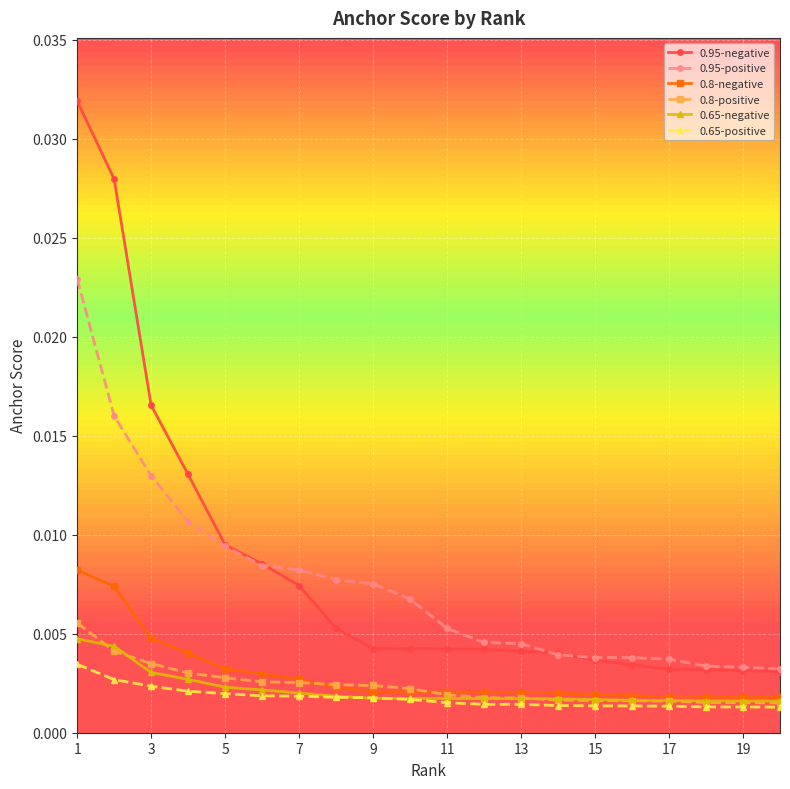

Which series has the largest total across all categories?

0.95-negative